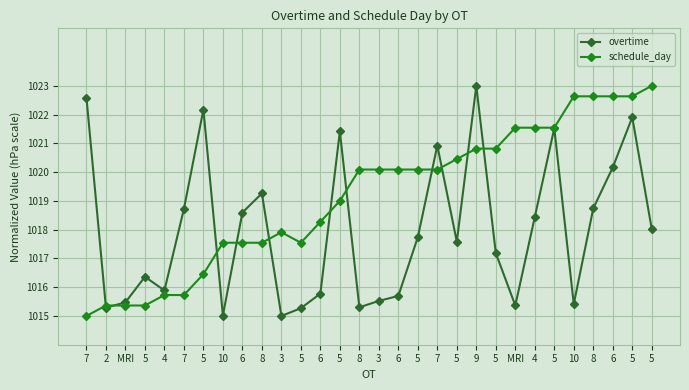

Rank the series by their maximum value, from highest to lowest.

overtime, schedule_day